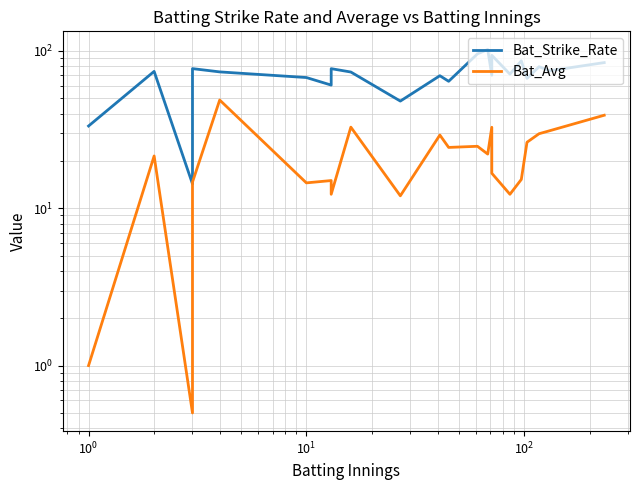

Is the value of Bat_Avg at 9 greater than the value of Bat_Strike_Rate at $\mathdefault{10^{3}}$?

No